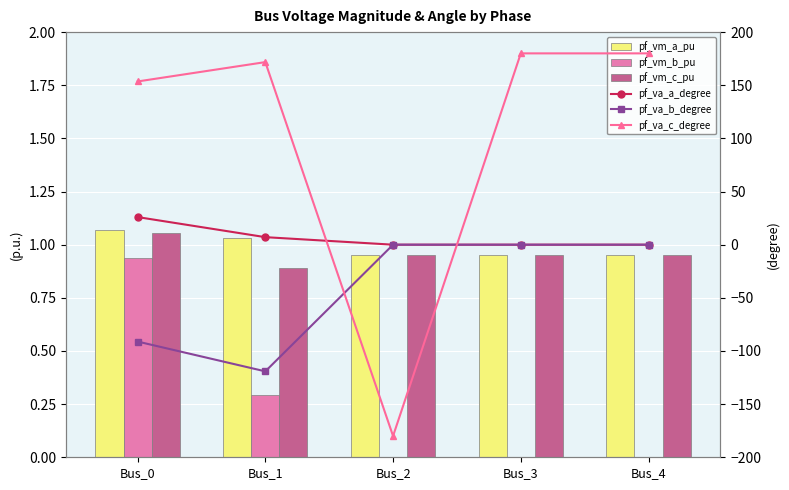

What is the difference between the highest and lowest values at Bus_0?

244.7